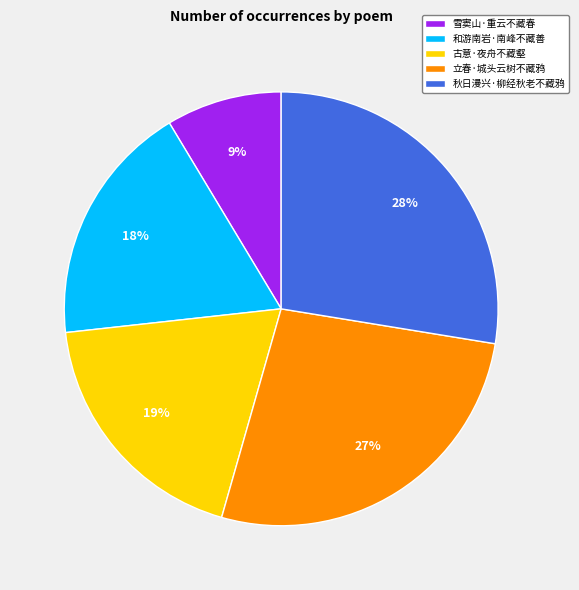

The 雪窦山·重云不藏春 slice represents 1% of the pie. True or false?

False